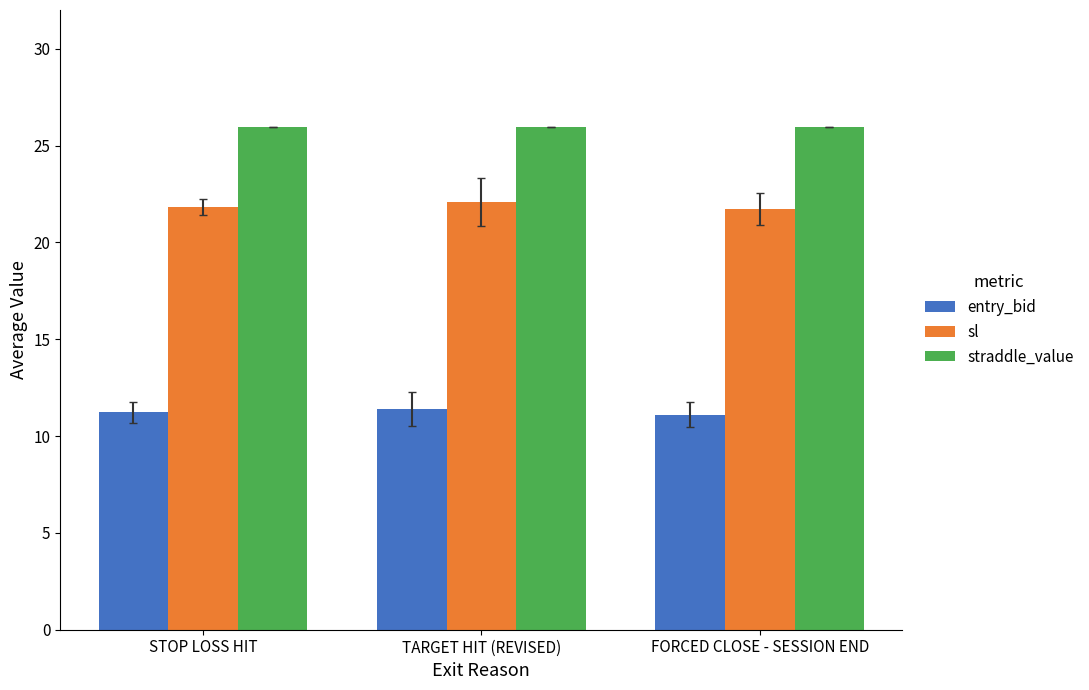

List the series in order of their peak value, lowest first.

entry_bid, sl, straddle_value